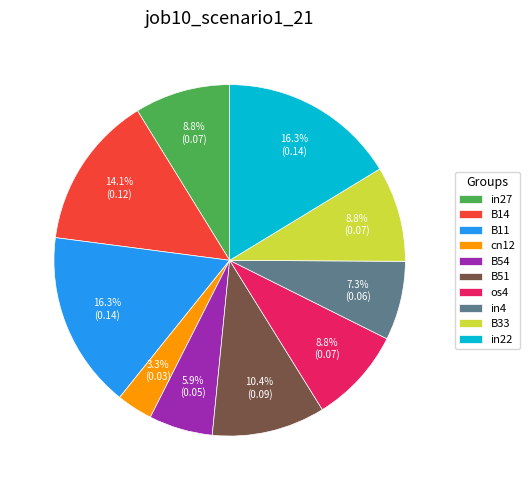

Combined, do B14 and B51 account for over 50%?

No